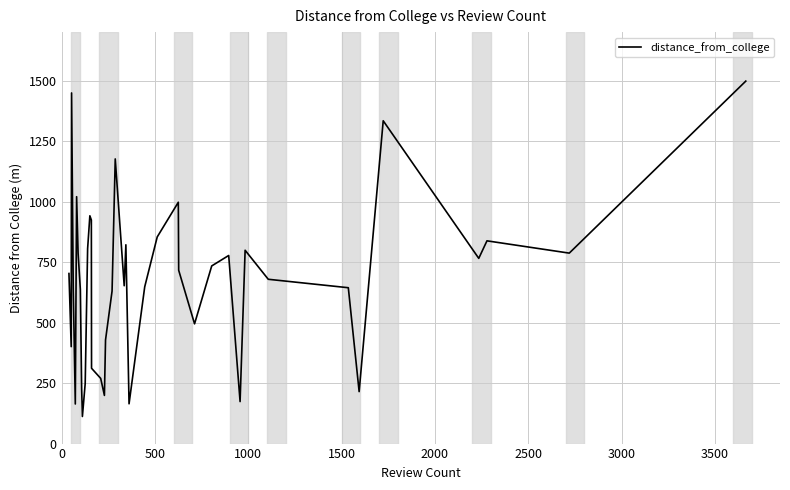

Does the chart display data point markers on the line(s)?

No